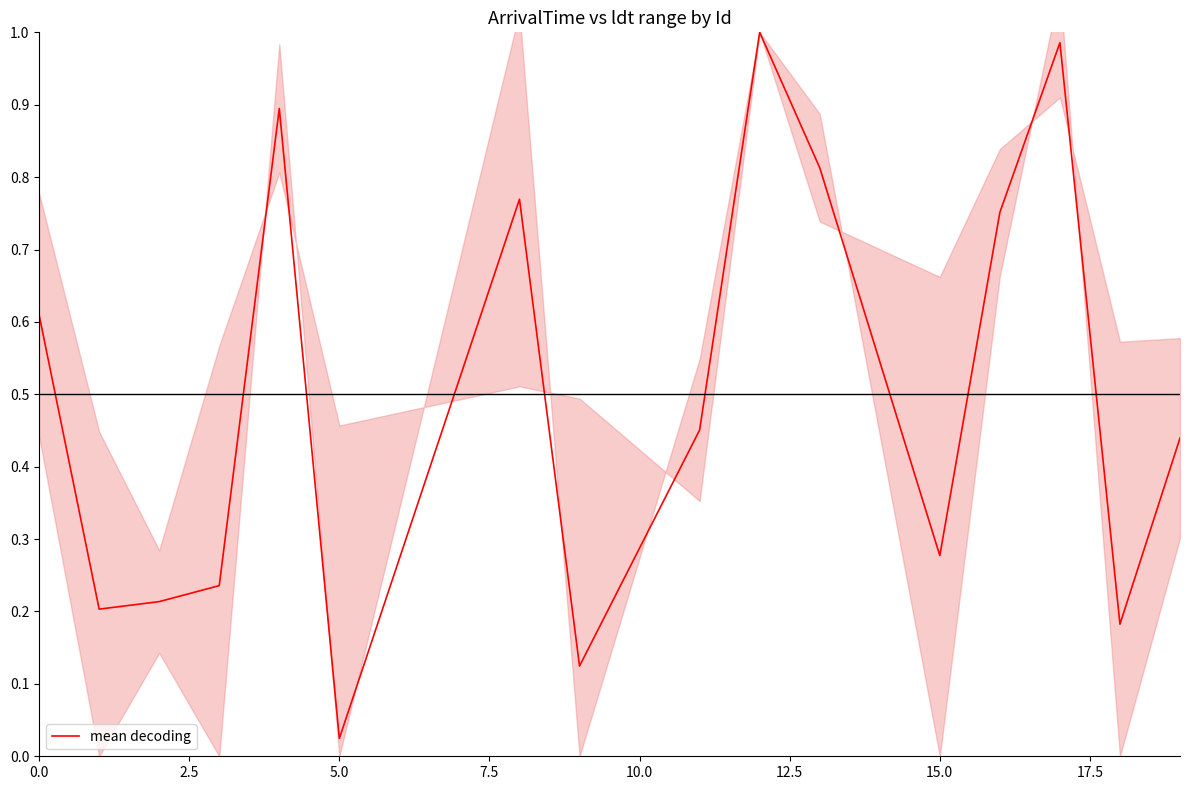

Where is mean decoding nearest to the value 0?

5.0